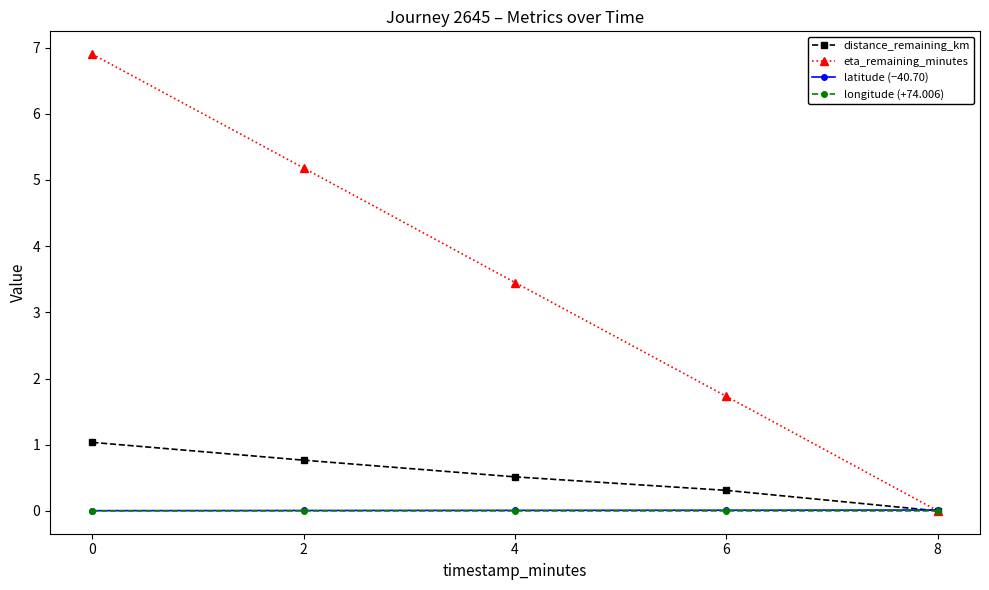

How many lines are shown in the chart?

4